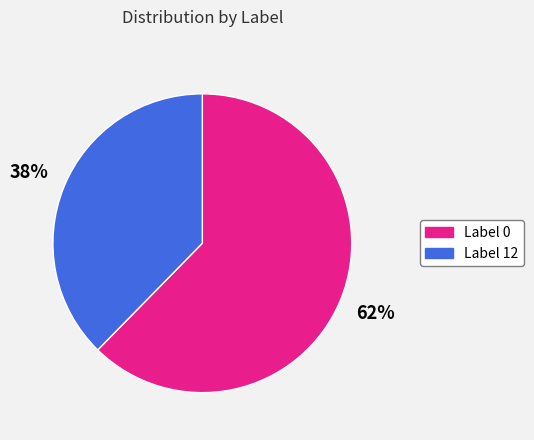

Count the number of slices in the pie.

2